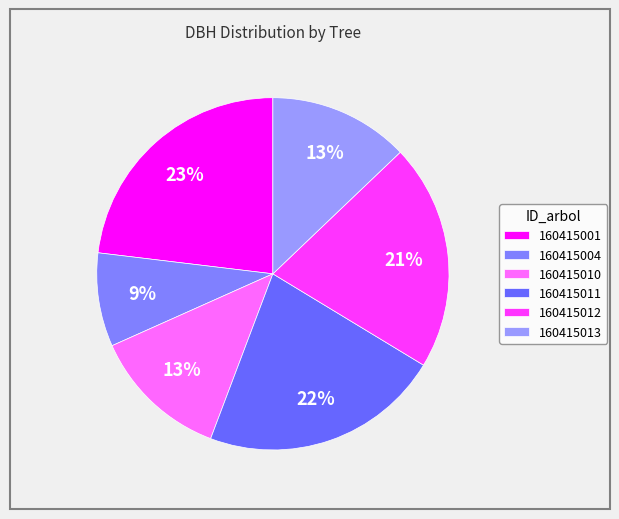

Which has a higher value, 160415013 or 160415012?

160415012